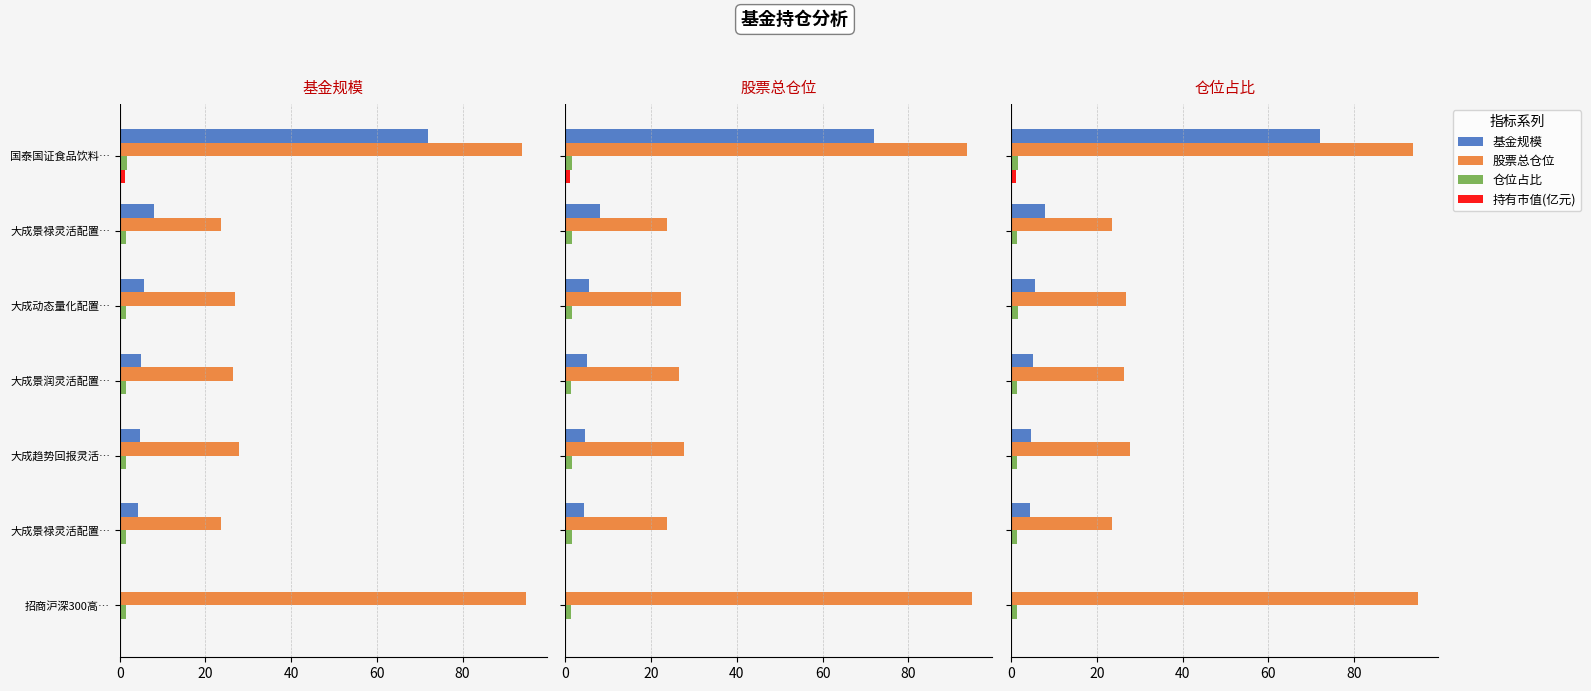

True or false: 基金规模 has a value of 4.6 at 80.

True